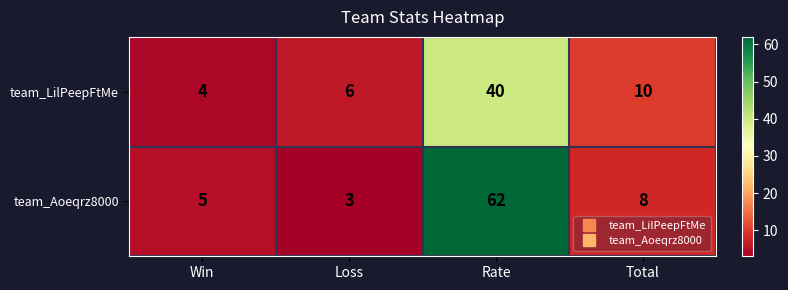

Is it true that team_Aoeqrz8000 equals 3 at Loss?

True